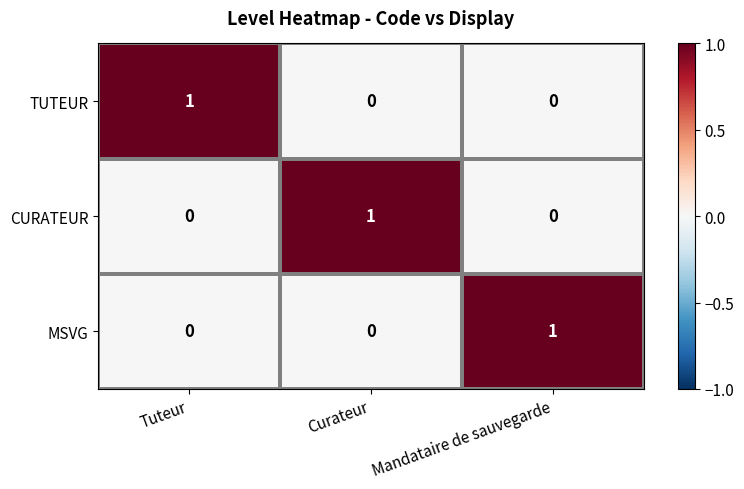

Count the CURATEUR values in the range 0 to 1.

3